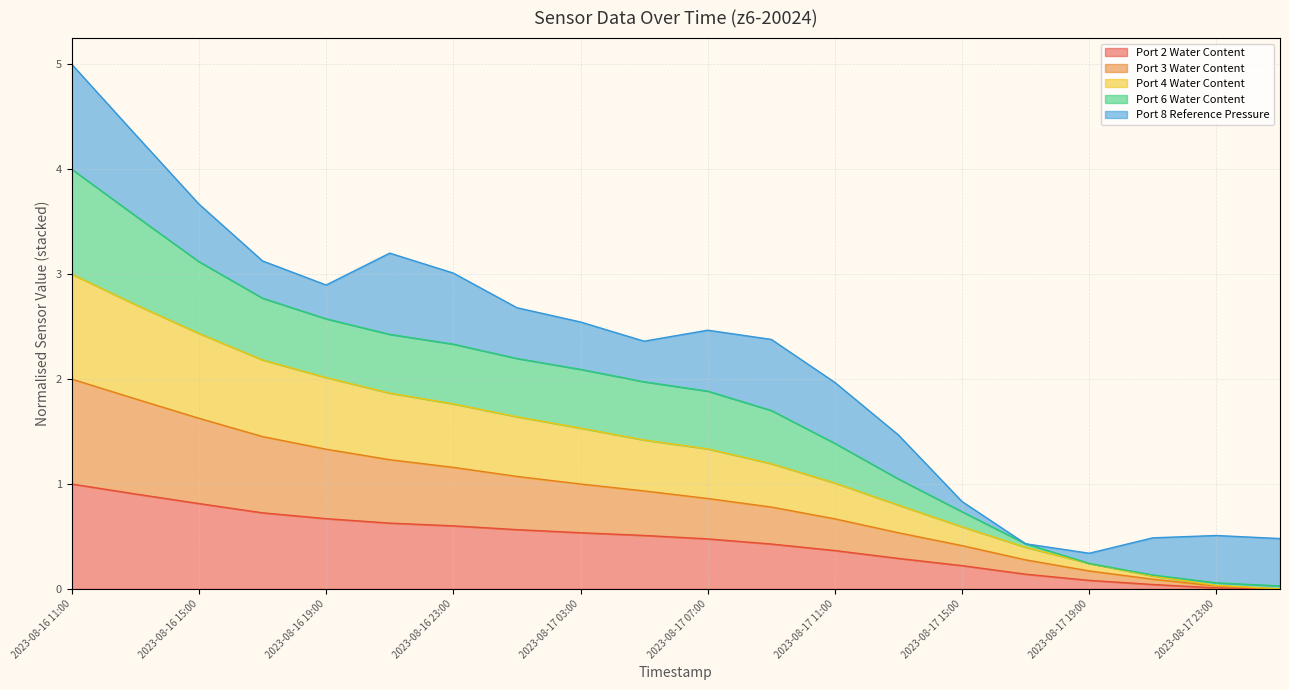

At which category is the sum across all series the highest?

2023-08-16 11:00